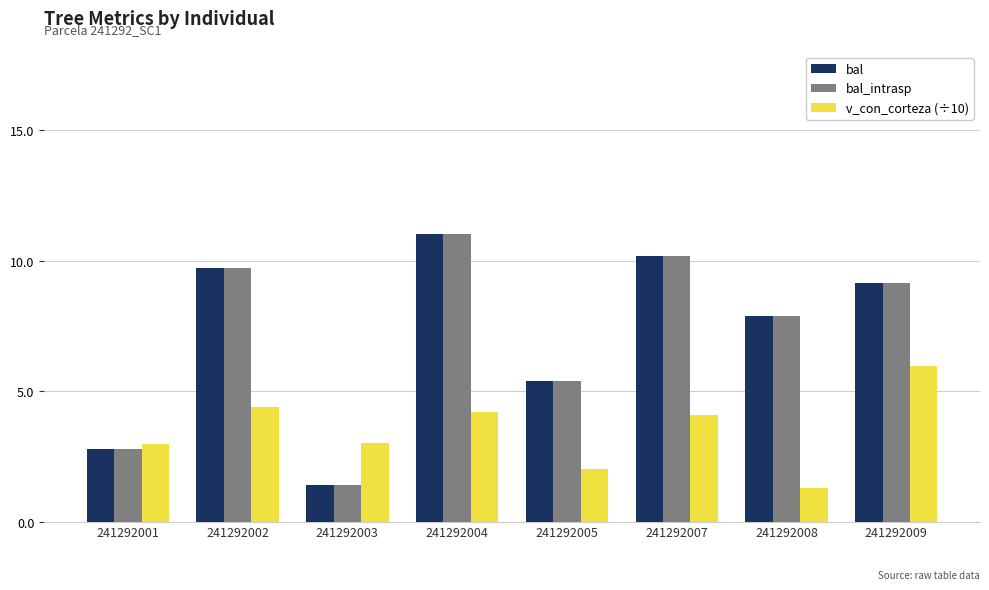

What is the sum of the v_con_corteza (÷10) values at 241292007 and 241292008?

5.4